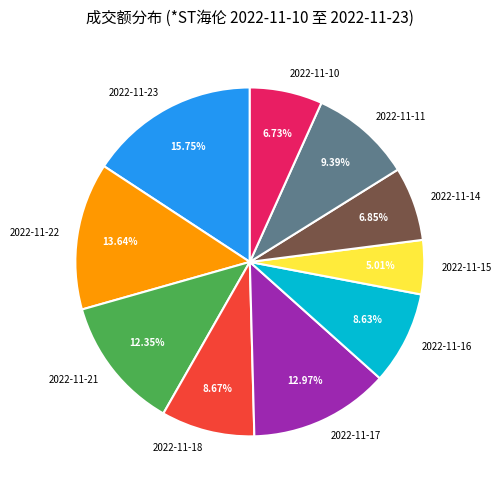

Do 2022-11-18 and 2022-11-23 together represent more than half of the pie?

No